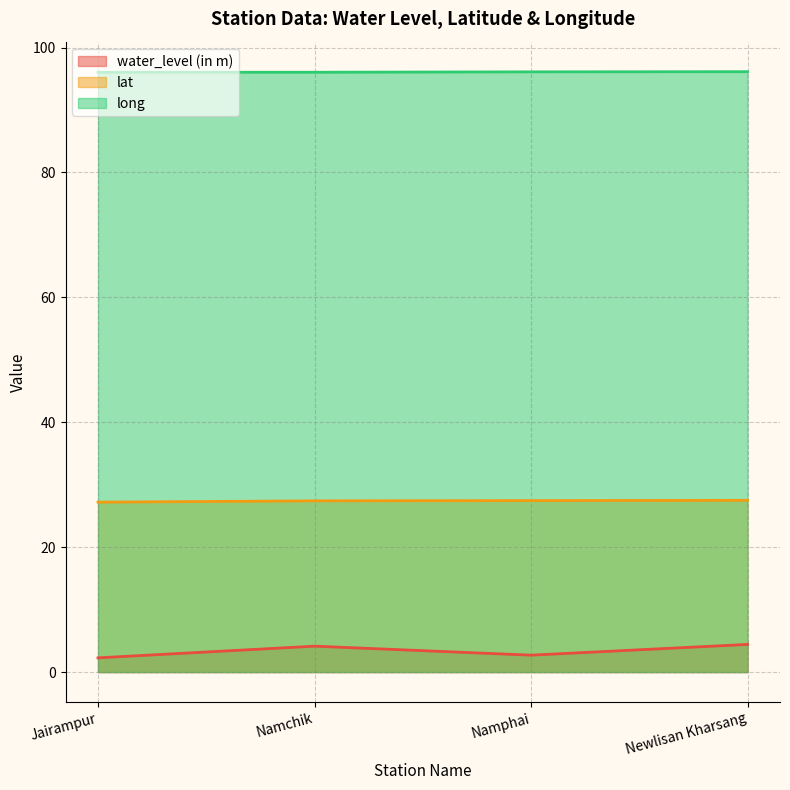

Reading right to left, list all the values displayed in this chart.

water_level (in m): 4.4	2.7	4.2	2.3
lat: 27.5	27.5	27.4	27.2
long: 96.1	96.1	96.0	96.0